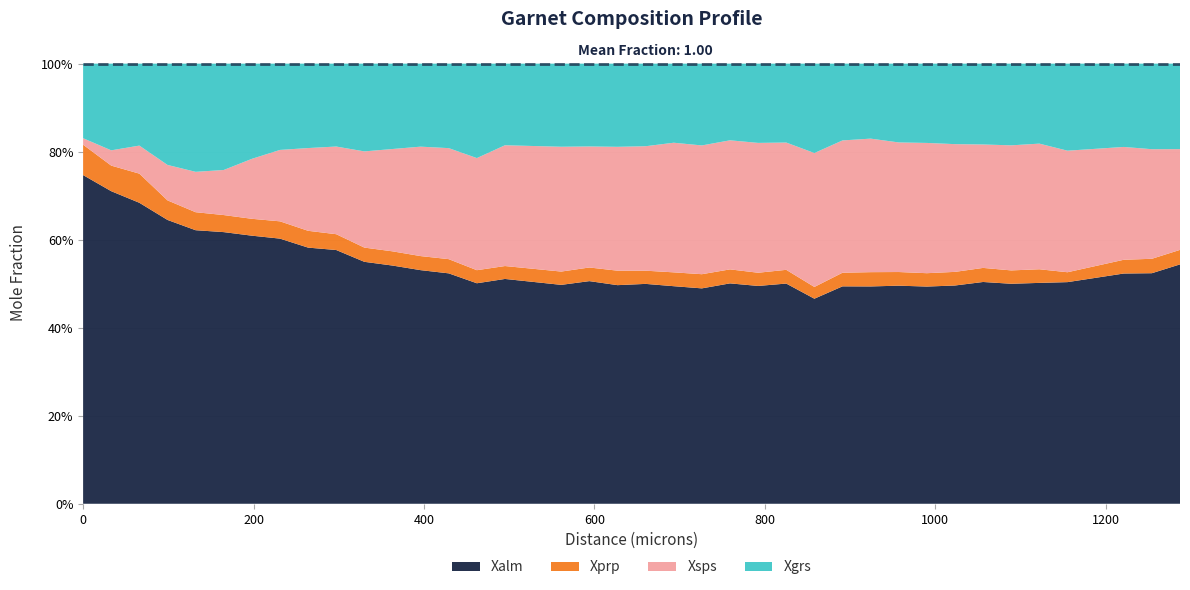

Reading left to right, extract all data points from this chart.

Xalm: 0=0.7	33=0.7	66=0.7	99=0.6	132=0.6	165=0.6	198=0.6	231=0.6	264=0.6	297=0.6	330=0.5	363=0.5	396=0.5	429=0.5	462=0.5	495=0.5	561=0.5	594=0.5	627=0.5	660=0.5	693=0.5	726=0.5	759=0.5	792=0.5	825=0.5	858=0.5	891=0.5	924=0.5	957=0.5	990=0.5	1023=0.5	1056=0.5	1089=0.5	1122=0.5	1155=0.5	1221=0.5	1254=0.5	1287=0.5
Xprp: 0=0.1	33=0.1	66=0.1	99=0.0	132=0.0	165=0.0	198=0.0	231=0.0	264=0.0	297=0.0	330=0.0	363=0.0	396=0.0	429=0.0	462=0.0	495=0.0	561=0.0	594=0.0	627=0.0	660=0.0	693=0.0	726=0.0	759=0.0	792=0.0	825=0.0	858=0.0	891=0.0	924=0.0	957=0.0	990=0.0	1023=0.0	1056=0.0	1089=0.0	1122=0.0	1155=0.0	1221=0.0	1254=0.0	1287=0.0
Xsps: 0=0.0	33=0.0	66=0.1	99=0.1	132=0.1	165=0.1	198=0.1	231=0.2	264=0.2	297=0.2	330=0.2	363=0.2	396=0.2	429=0.3	462=0.3	495=0.3	561=0.3	594=0.3	627=0.3	660=0.3	693=0.3	726=0.3	759=0.3	792=0.3	825=0.3	858=0.3	891=0.3	924=0.3	957=0.3	990=0.3	1023=0.3	1056=0.3	1089=0.3	1122=0.3	1155=0.3	1221=0.3	1254=0.2	1287=0.2
Xgrs: 0=0.2	33=0.2	66=0.2	99=0.2	132=0.2	165=0.2	198=0.2	231=0.2	264=0.2	297=0.2	330=0.2	363=0.2	396=0.2	429=0.2	462=0.2	495=0.2	561=0.2	594=0.2	627=0.2	660=0.2	693=0.2	726=0.2	759=0.2	792=0.2	825=0.2	858=0.2	891=0.2	924=0.2	957=0.2	990=0.2	1023=0.2	1056=0.2	1089=0.2	1122=0.2	1155=0.2	1221=0.2	1254=0.2	1287=0.2